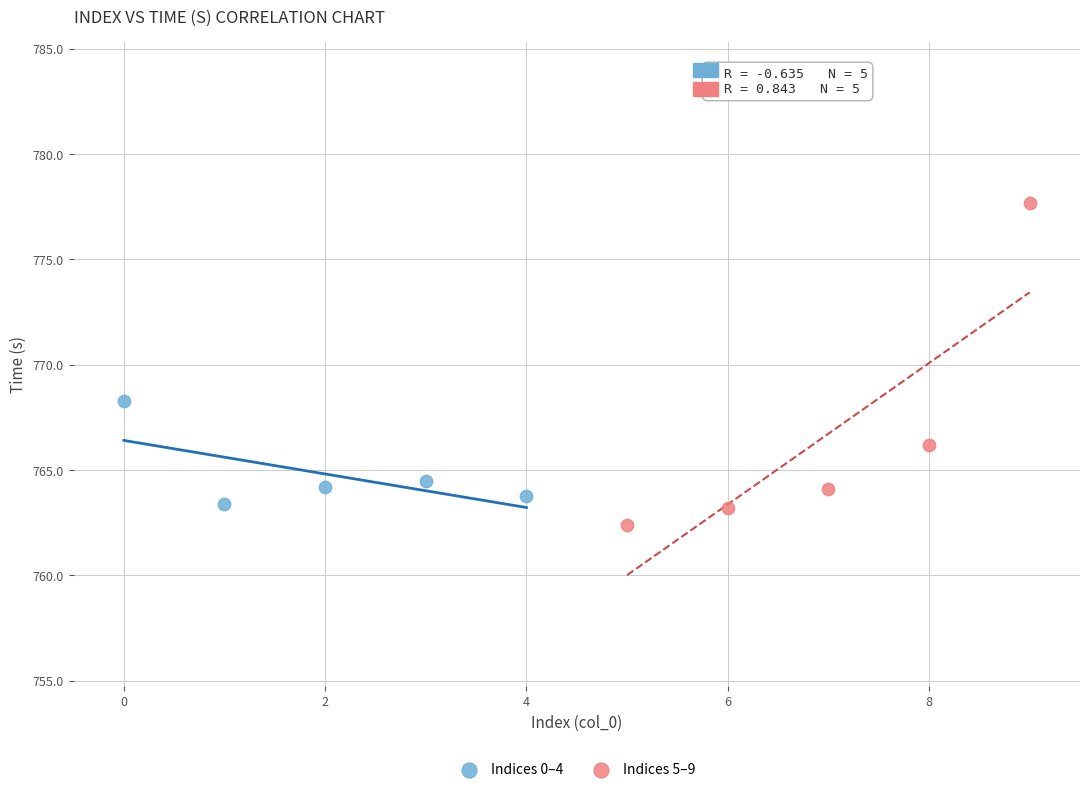

Which series reaches the maximum Y coordinate?

Indices 5–9